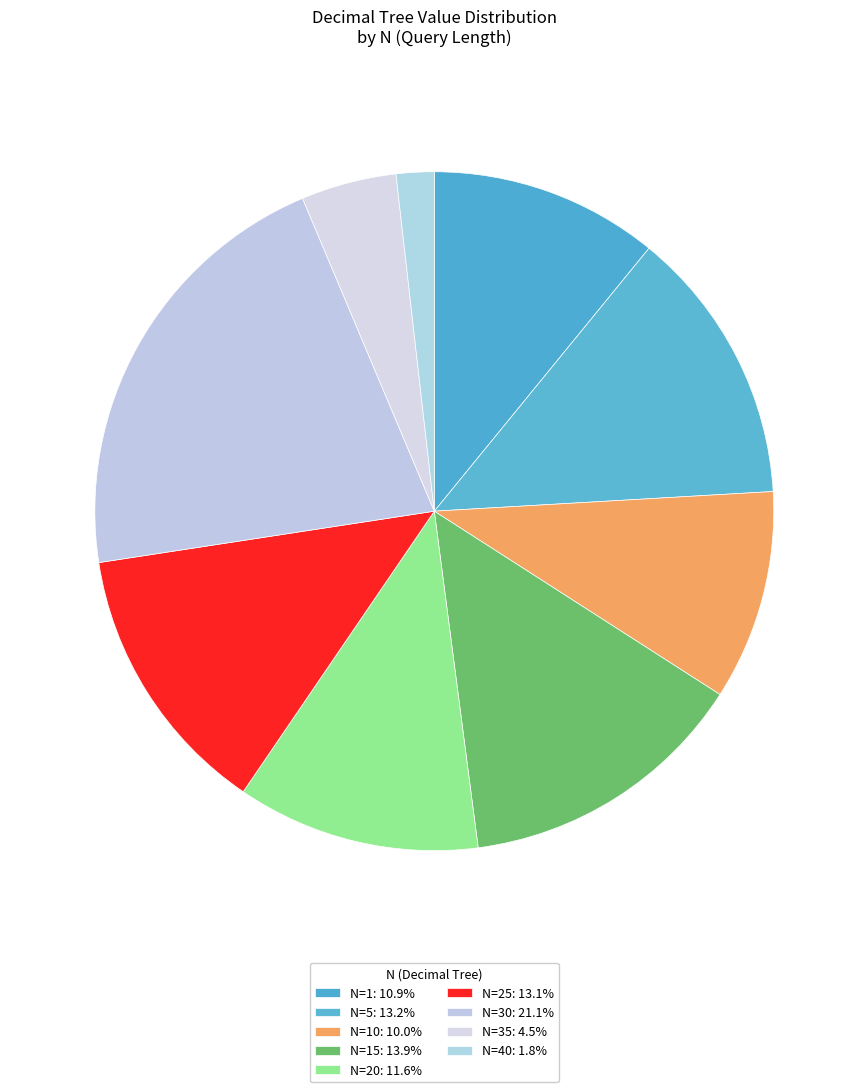

How many slices are in this pie chart?

9